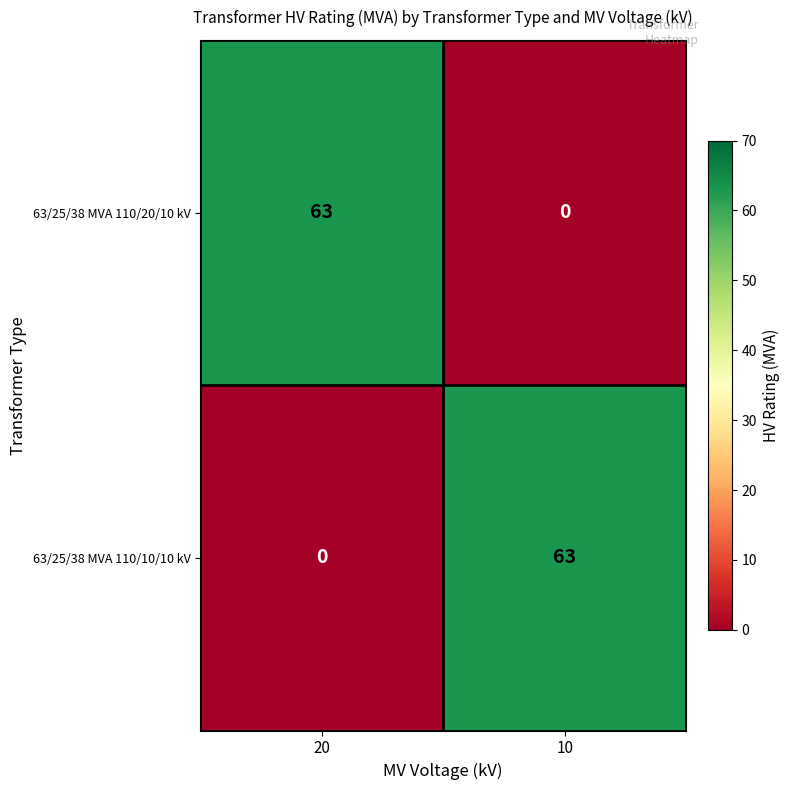

The value of 63/25/38 MVA 110/20/10 kV at 10 is -22. True or false?

False